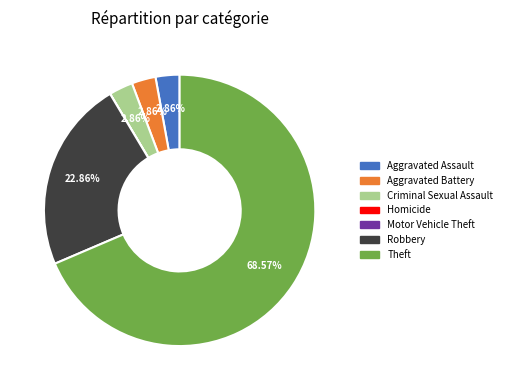

Which slice is the largest?

Theft